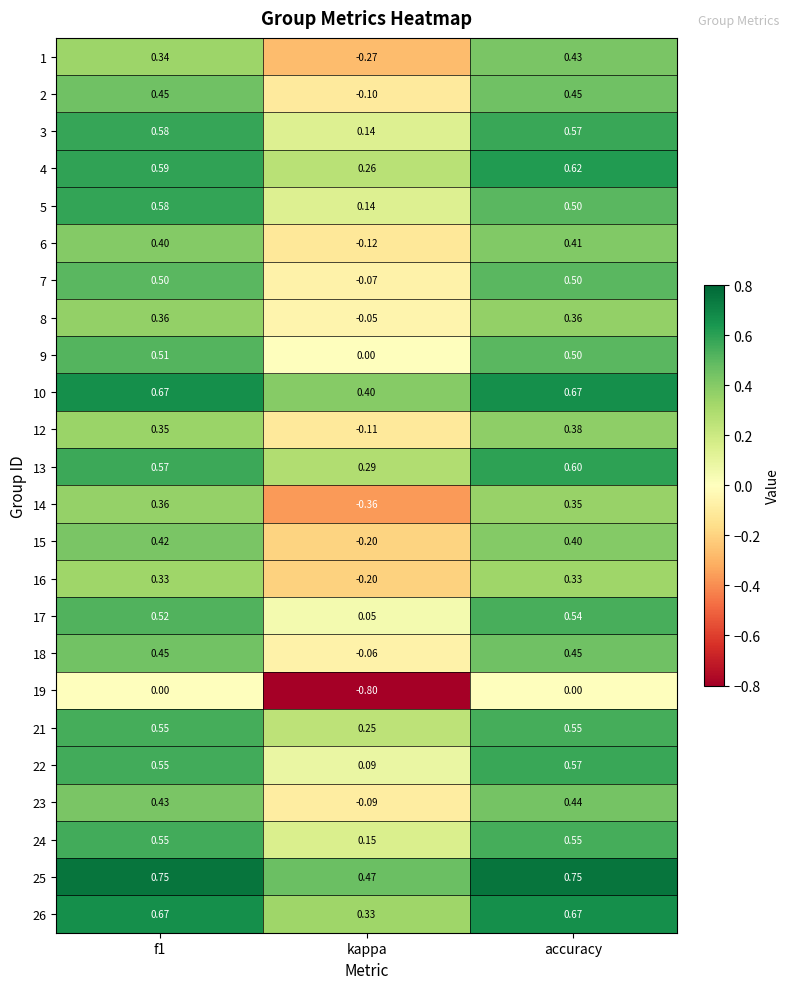

Where is 12 nearest to the value 0?

kappa